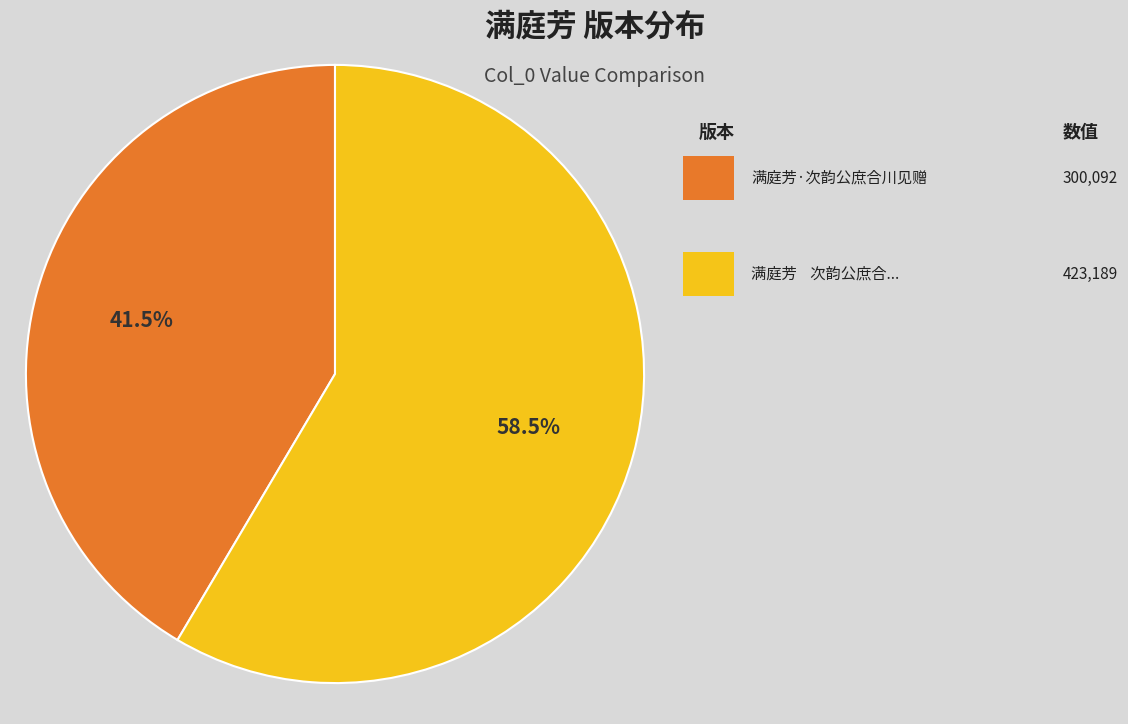

Is there any slice that represents more than half of the pie?

Yes